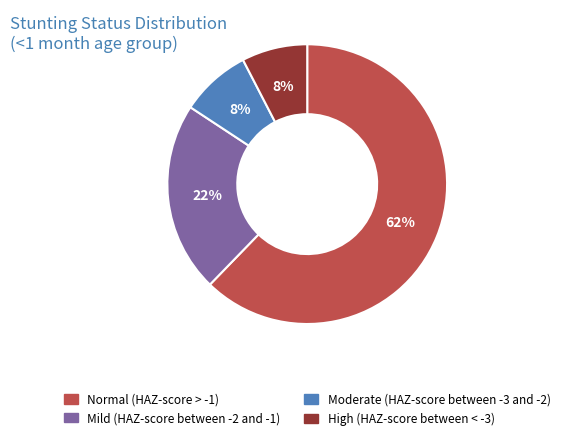

Does Moderate (HAZ-score between -3 and -2) represent more than half of the total?

No